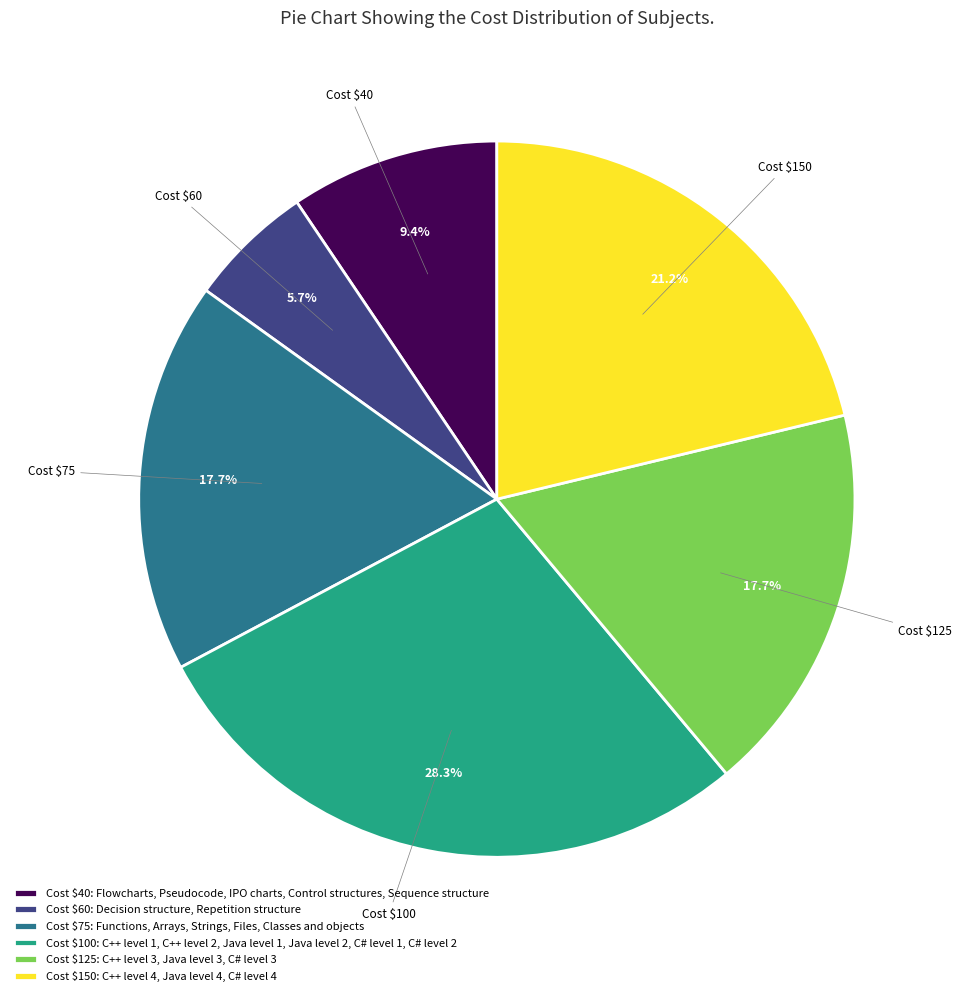

Which slice is the largest?

Cost $100: C++ level 1, C++ level 2, Java level 1, Java level 2, C# level 1, C# level 2